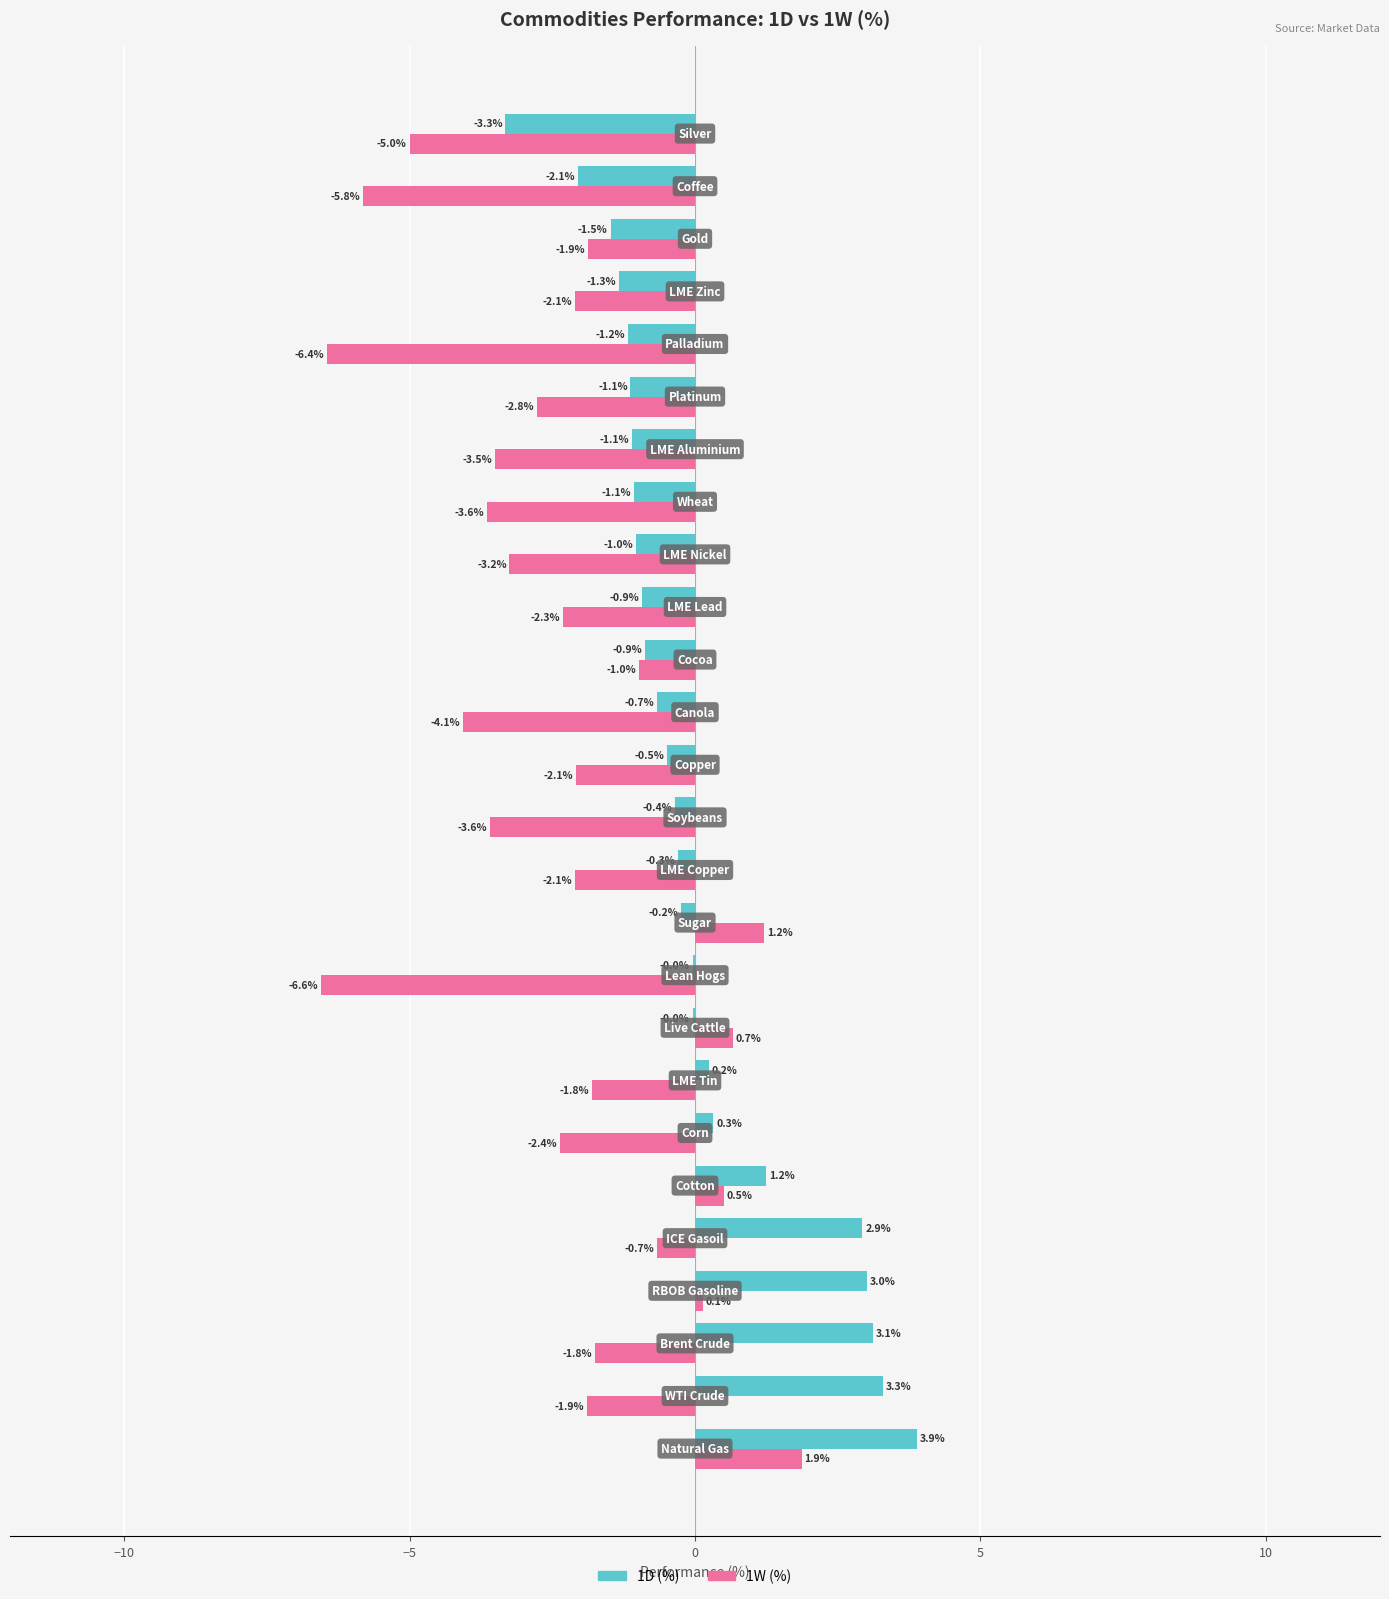

Which series has the largest total across all categories?

1D (%)